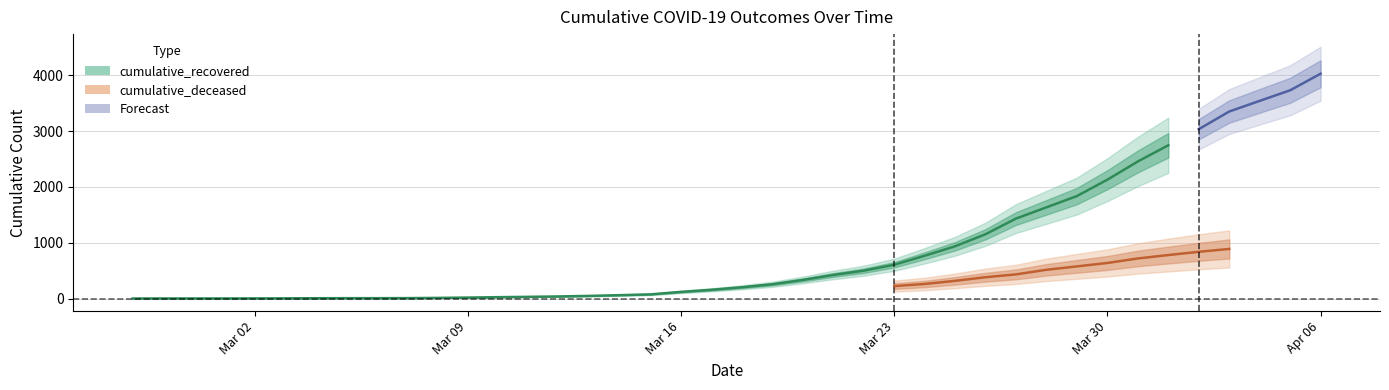

True or false: cumulative_recovered has a value of 938 at 2020-03-25.

True